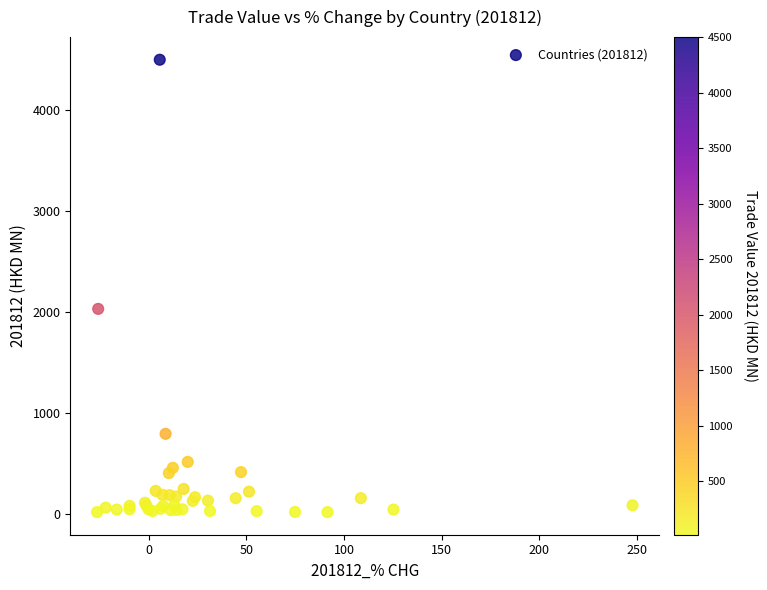

What Y value in the scatter plot is closest to 2259?

2031.9